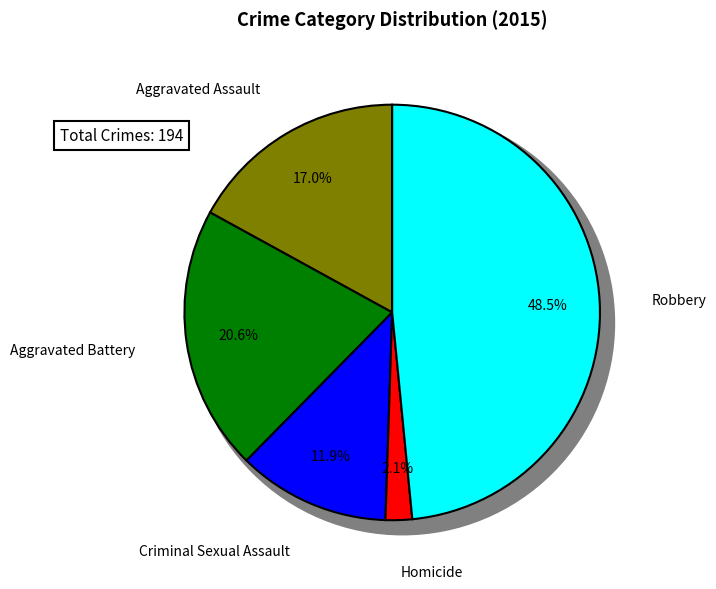

How many slices are in this pie chart?

5